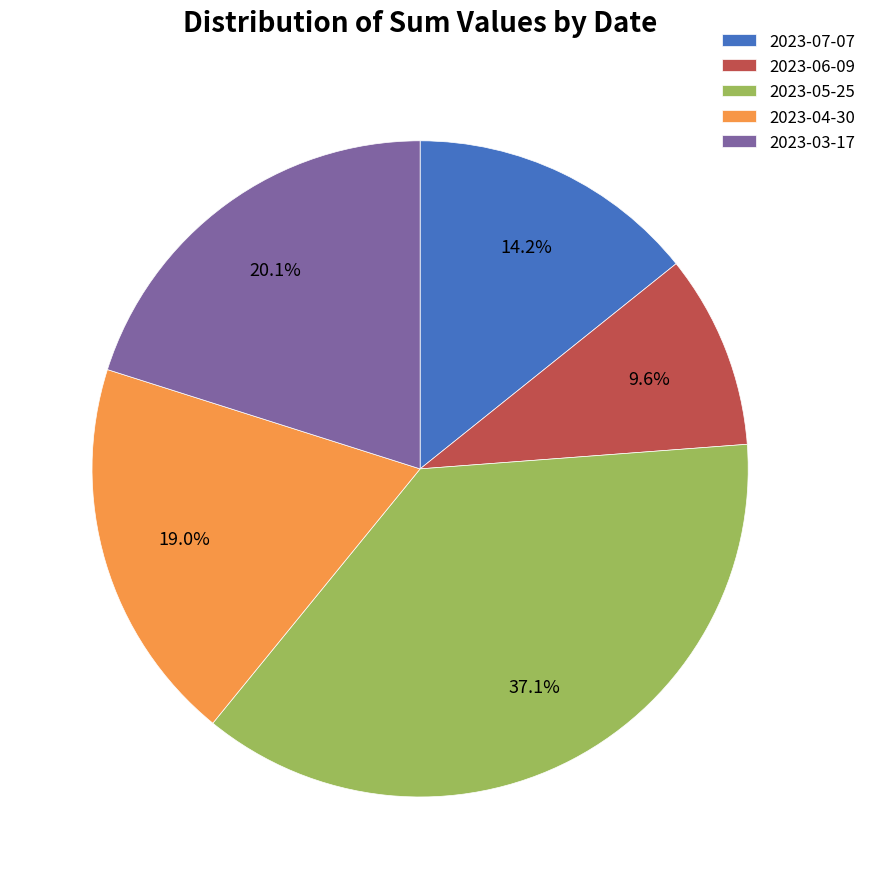

What is the largest slice in the pie chart?

2023-05-25